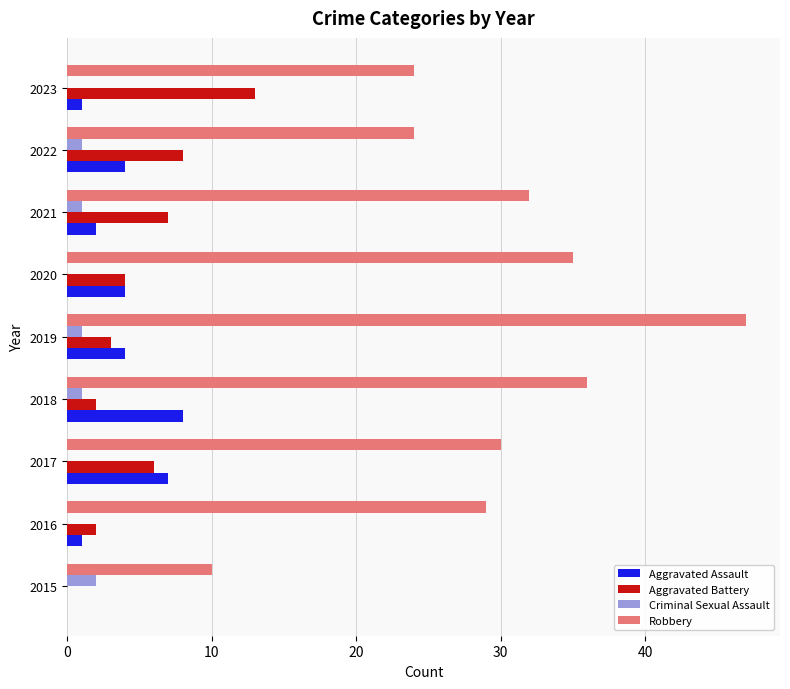

True or false: Aggravated Assault has a value of 7 at 2017.

True